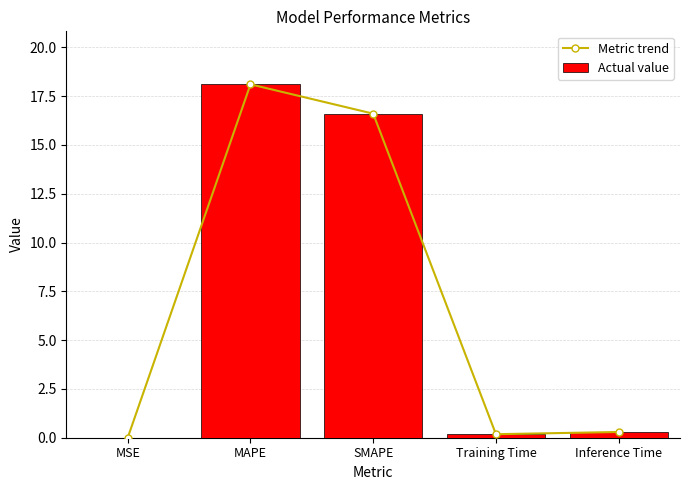

What is the difference between the Metric trend values at SMAPE and Training Time?

16.4